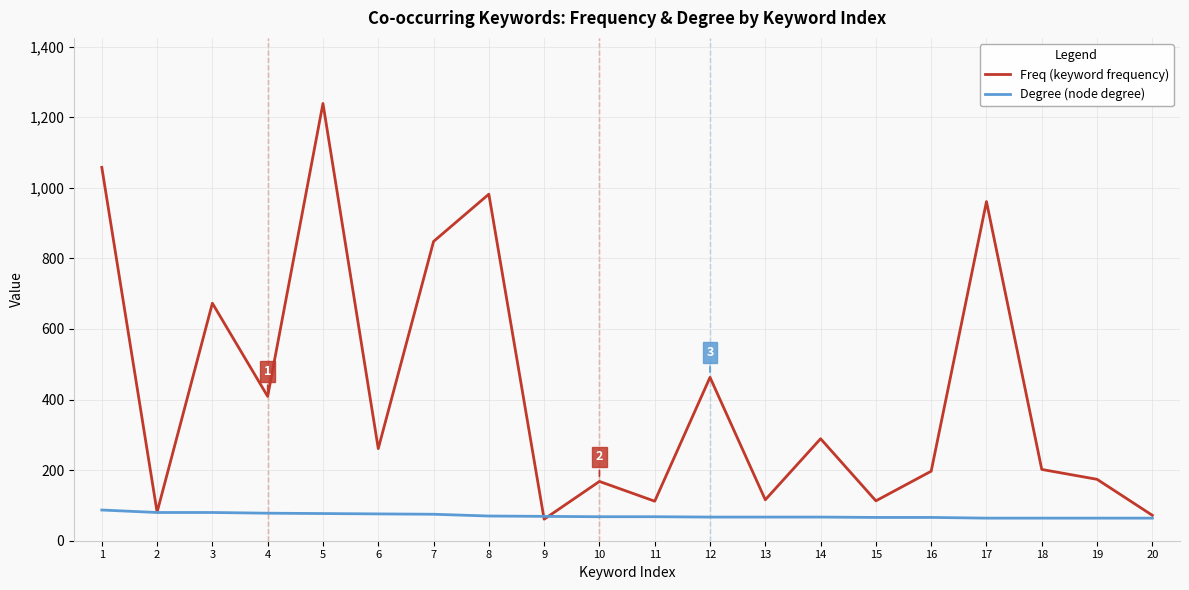

At which category is the sum across all series the highest?

5